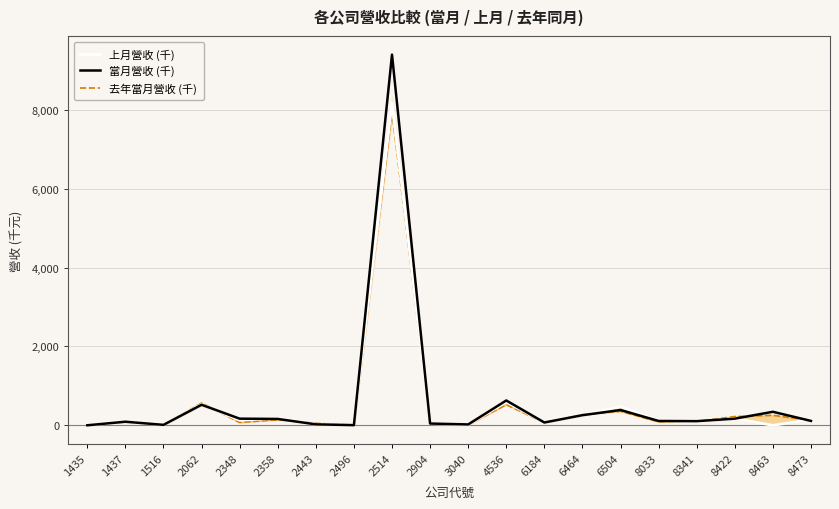

At which category is the sum across all series the highest?

2514